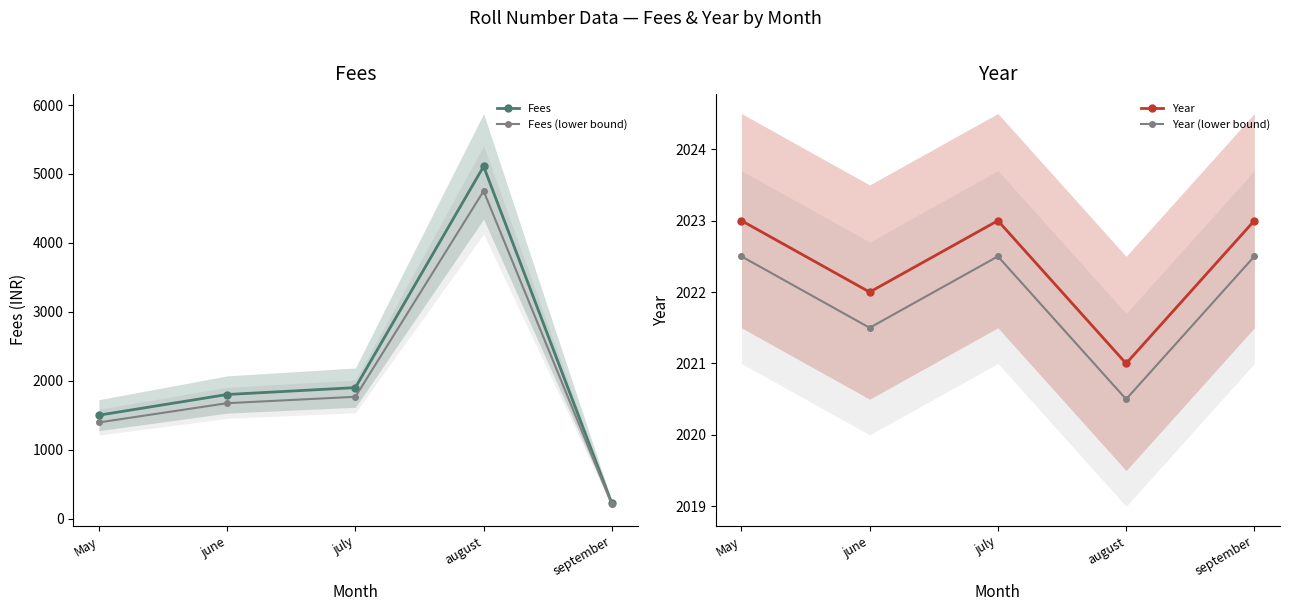

What position from the left is May?

1